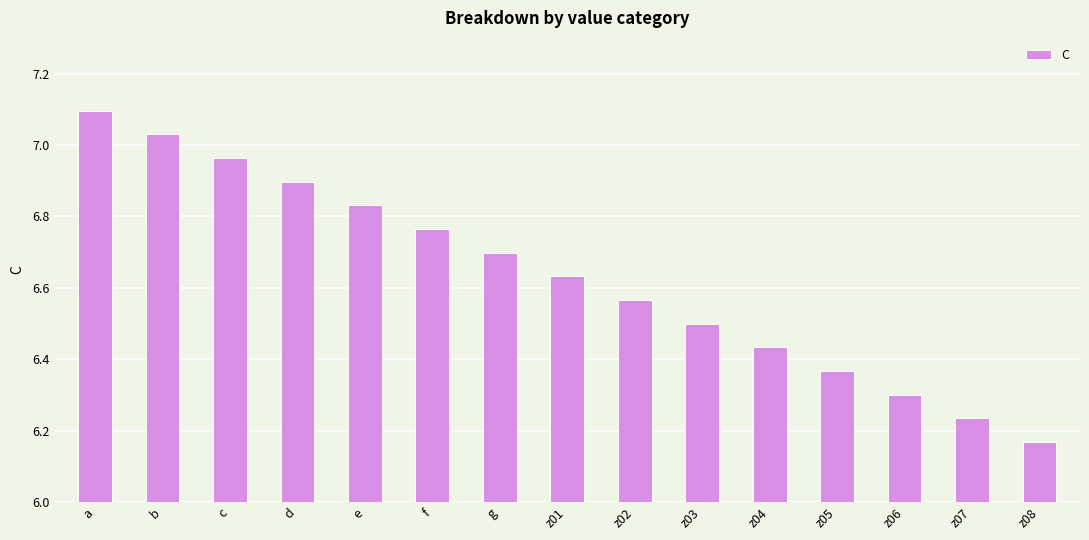

What is the difference between the second highest and minimum values?

0.9